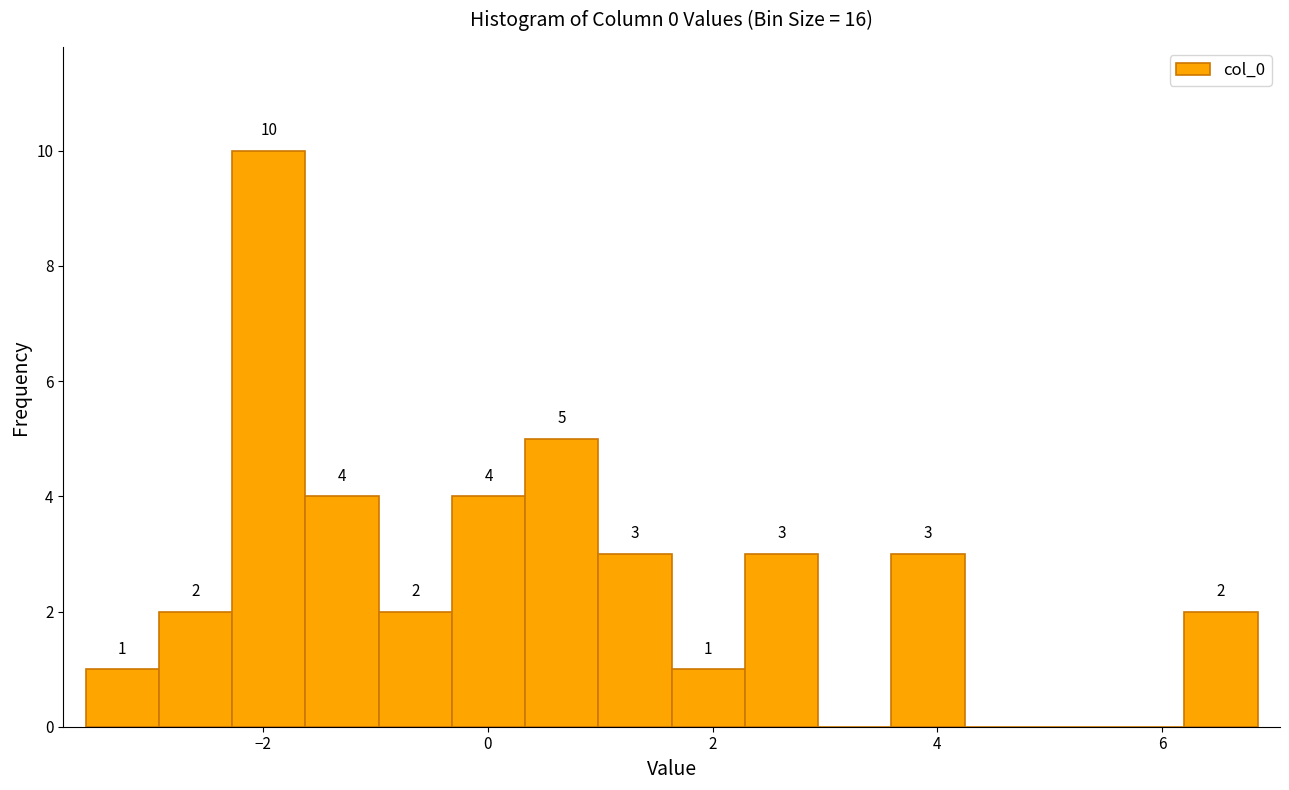

Around what value on the x-axis is the tallest bar? Give the approximate position of its centre, as read against the axis.

-2.0